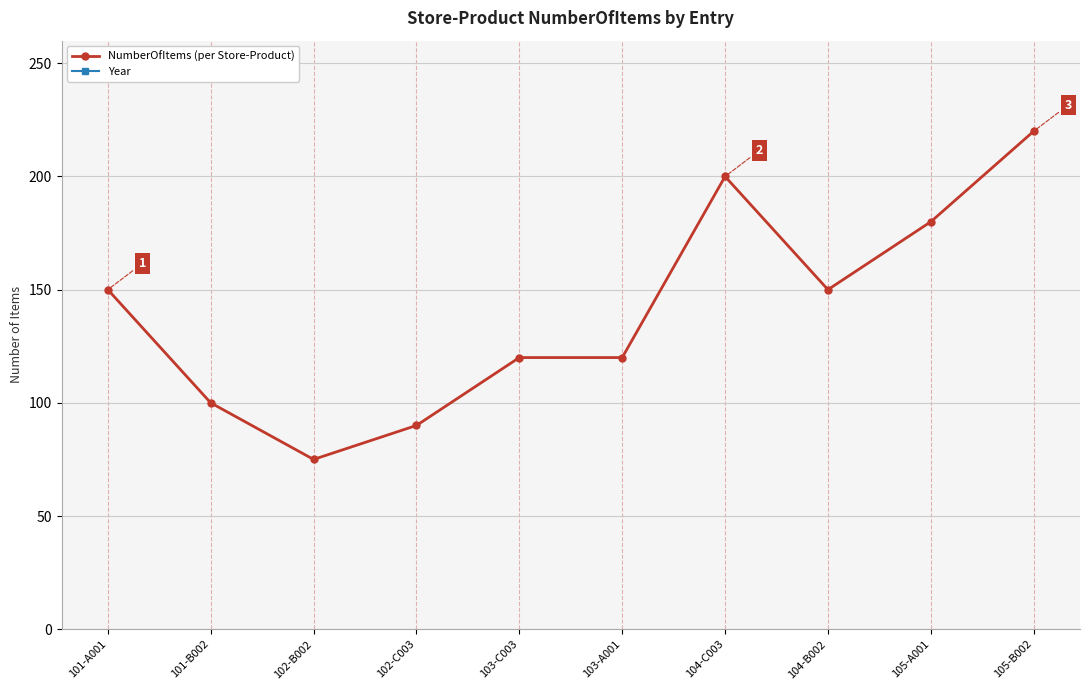

At 103-C003, list the series in order from smallest to largest.

NumberOfItems (per Store-Product), Year